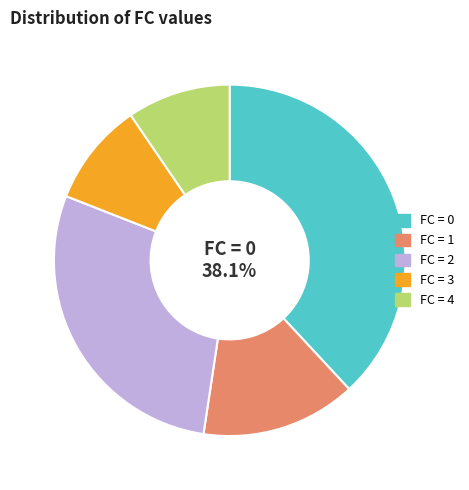

Is there a majority slice in this chart?

No